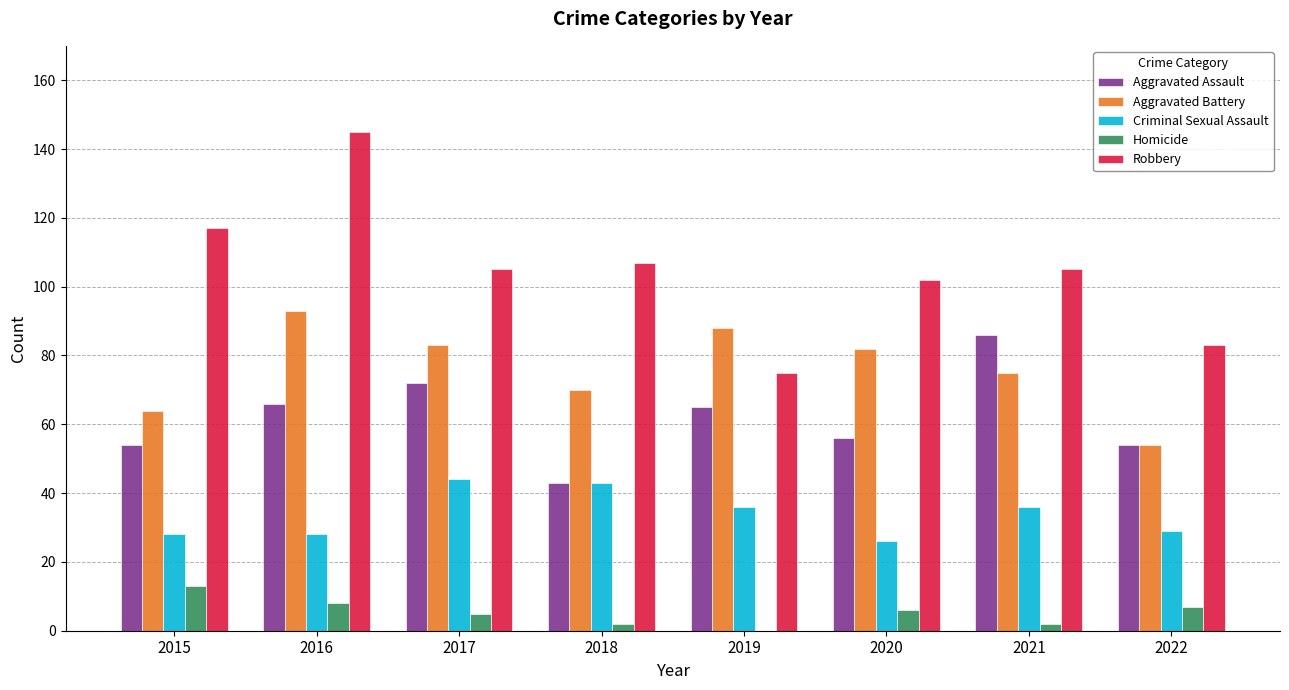

What is the average value of the Robbery series?

105